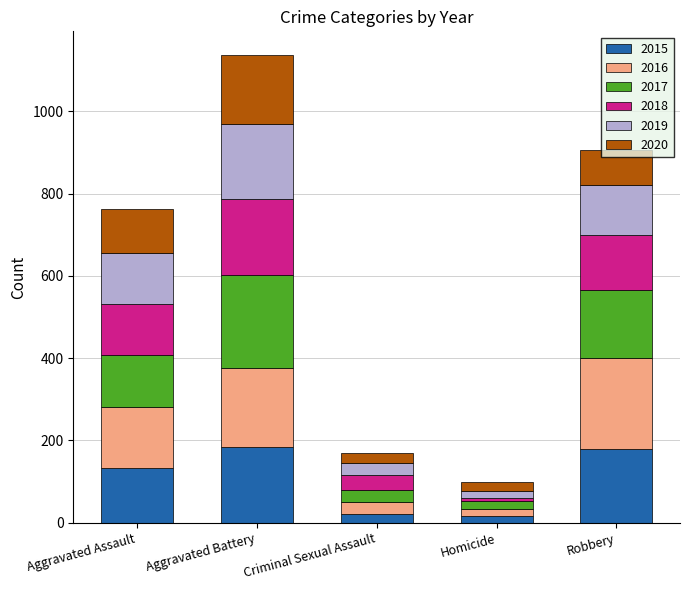

What is the sum of all 2015 values?

531